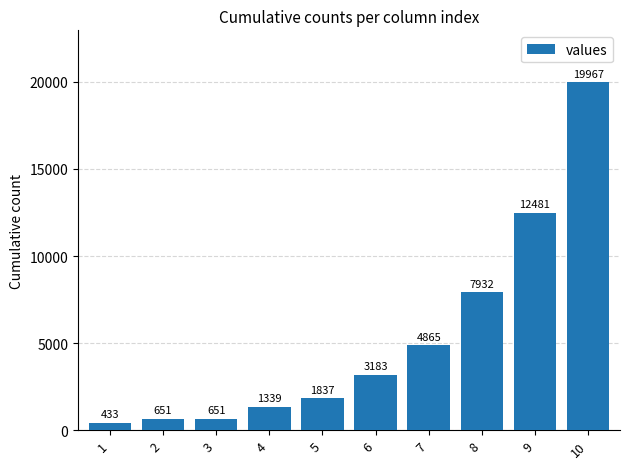

What is the difference between the maximum and second lowest values?

19316